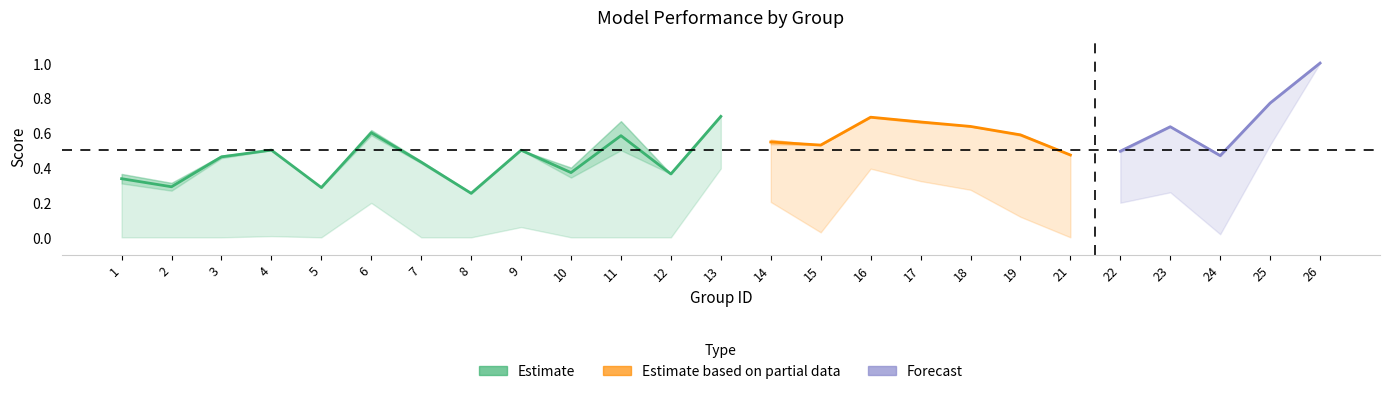

Is this an area chart (filled region under the line)?

No